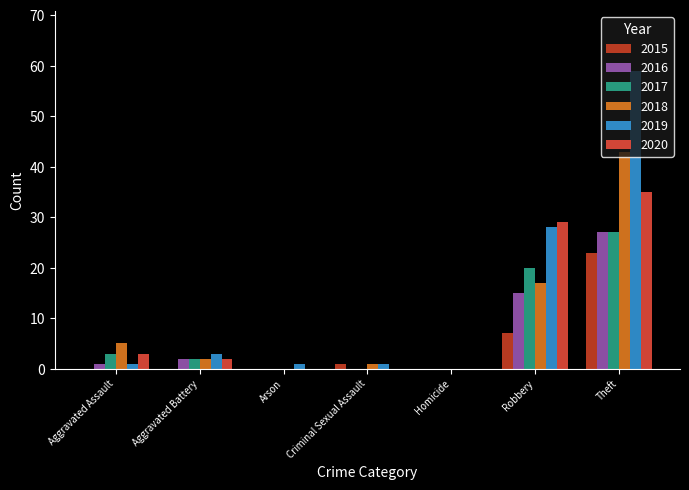

Which series changed the most between Aggravated Battery and Arson?

2016